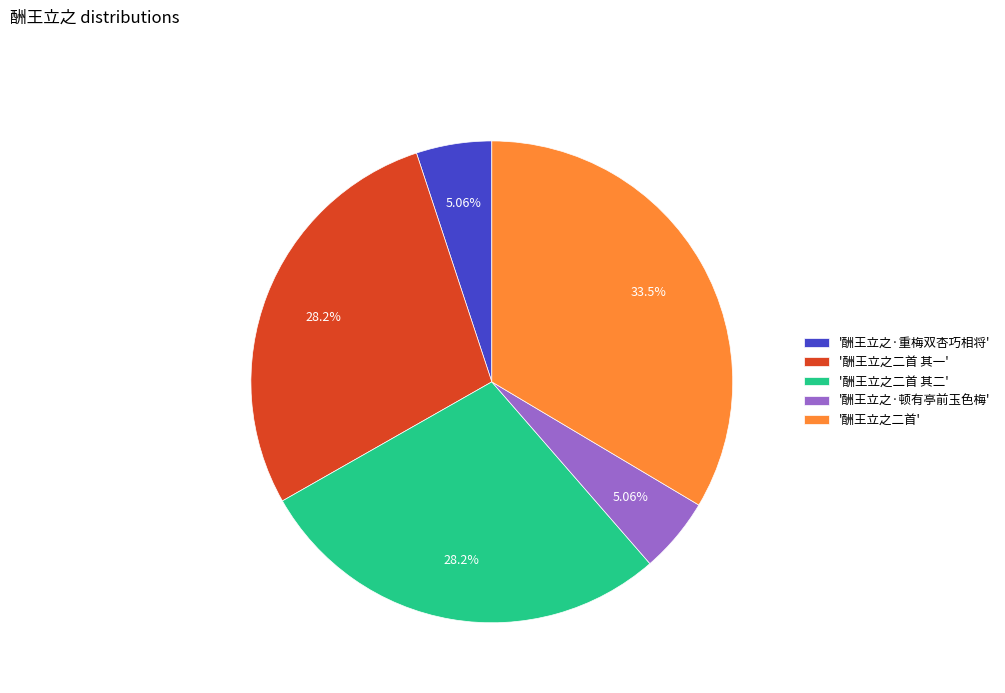

How many slices are in this pie chart?

5